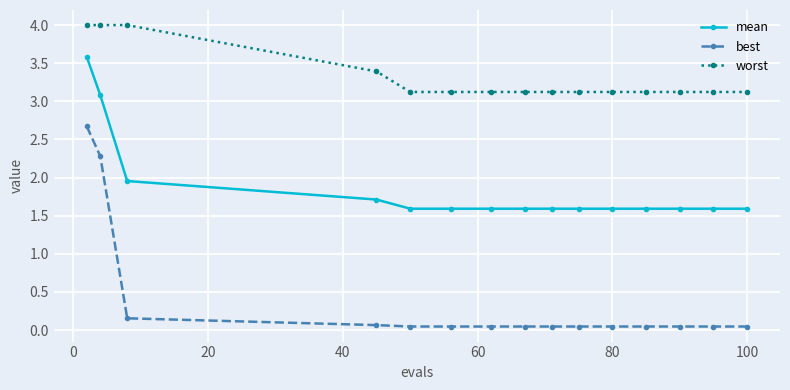

Rank the series by their maximum value, from lowest to highest.

best, mean, worst